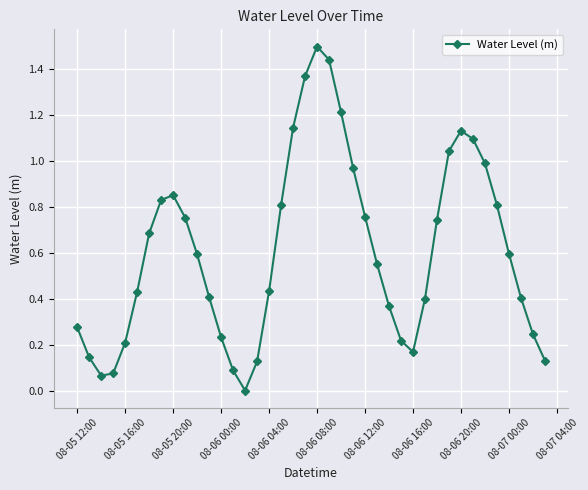

How many lines are shown in the chart?

1